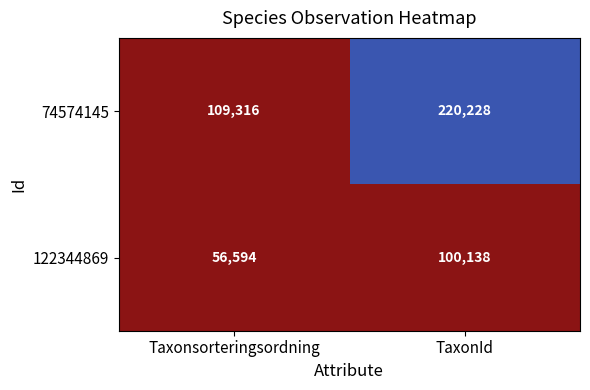

What is the difference between the 122344869 values at Taxonsorteringsordning and TaxonId?

43544